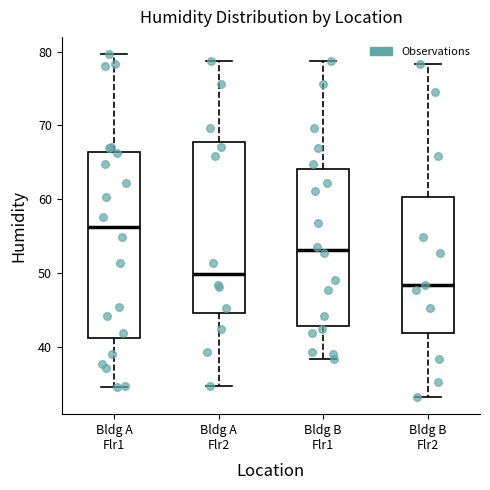

Reading left to right, transcribe this box plot: for each box, give where its median line is, the range the box spans, and where its two whiskers end, as read against the y-axis. The values are not printed on the chart, so give them approximately, as read against the axis.

Bldg A Flr1: median 56, box 41 to 66, whiskers 35 to 80
Bldg A Flr2: median 50, box 45 to 68, whiskers 35 to 79
Bldg B Flr1: median 53, box 43 to 64, whiskers 38 to 79
Bldg B Flr2: median 48, box 42 to 60, whiskers 33 to 78